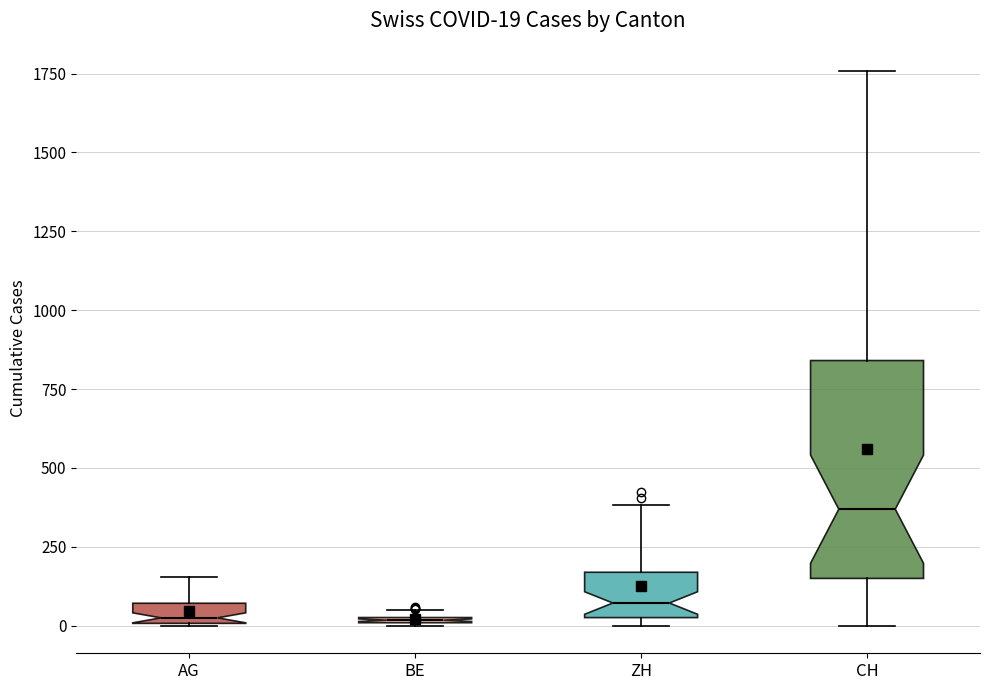

Which box is the tallest, from its lower edge to its upper edge?

CH